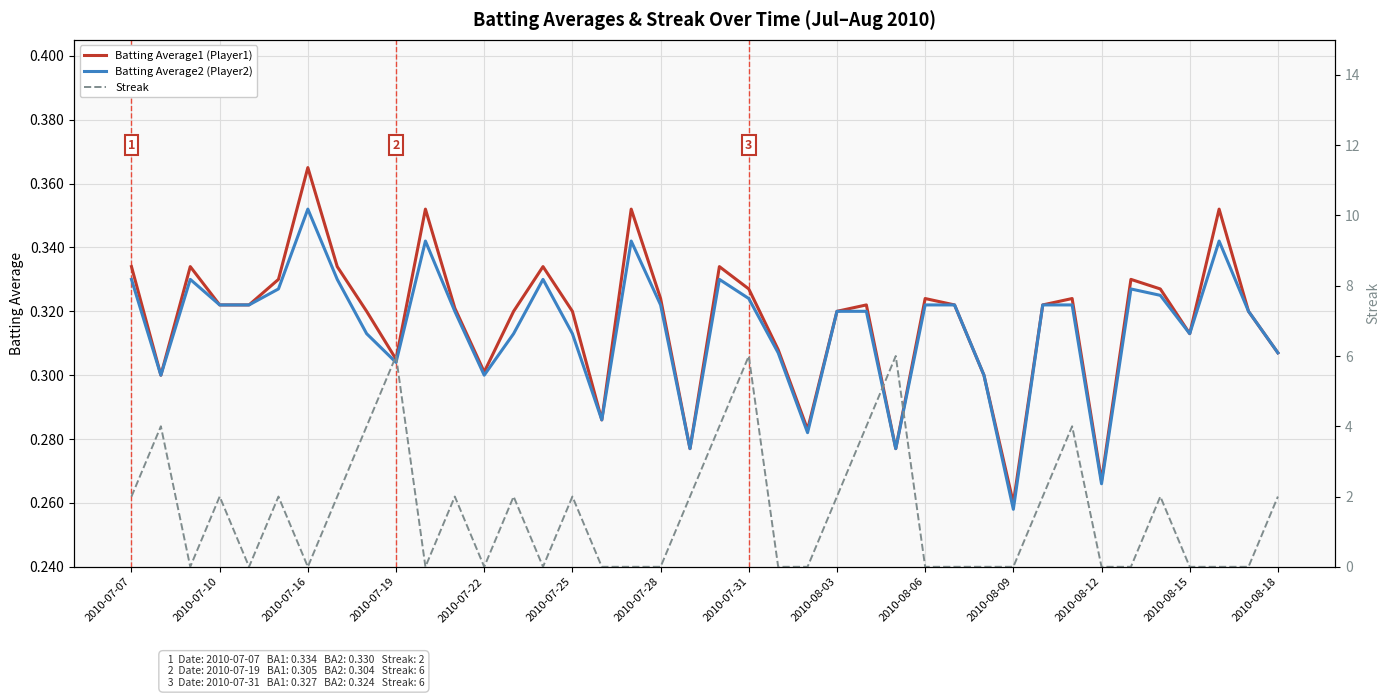

What is the difference between the maximum and minimum values in the Streak series?

6.0